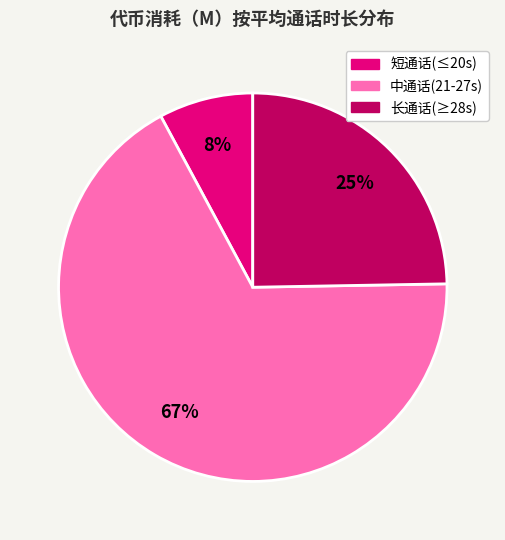

Is there any slice that represents more than half of the pie?

Yes